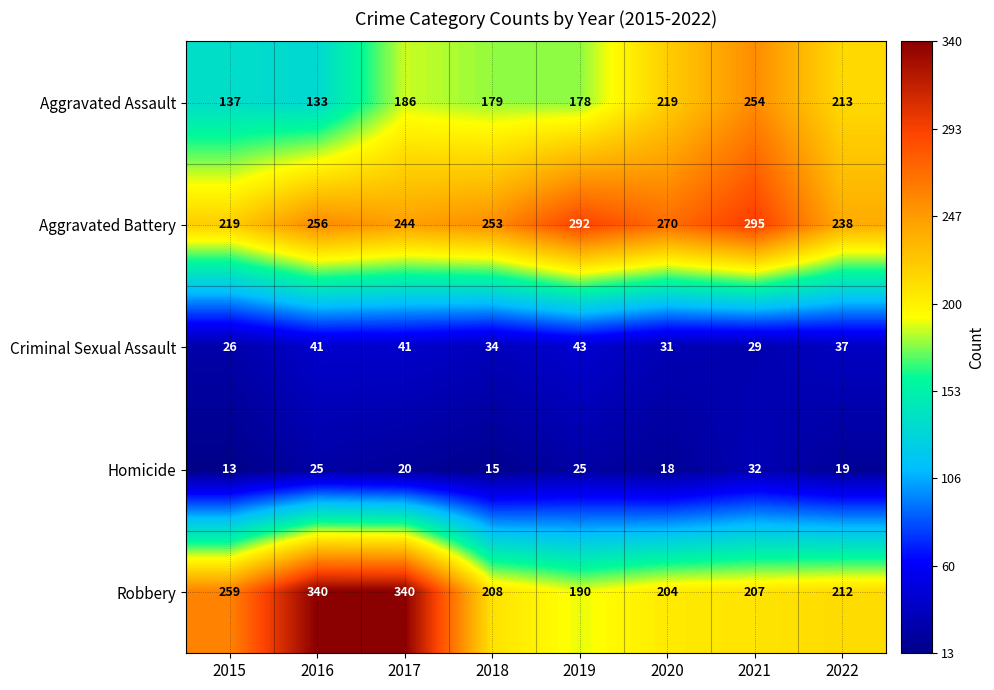

What is the difference between the highest and lowest values at 2021?

266